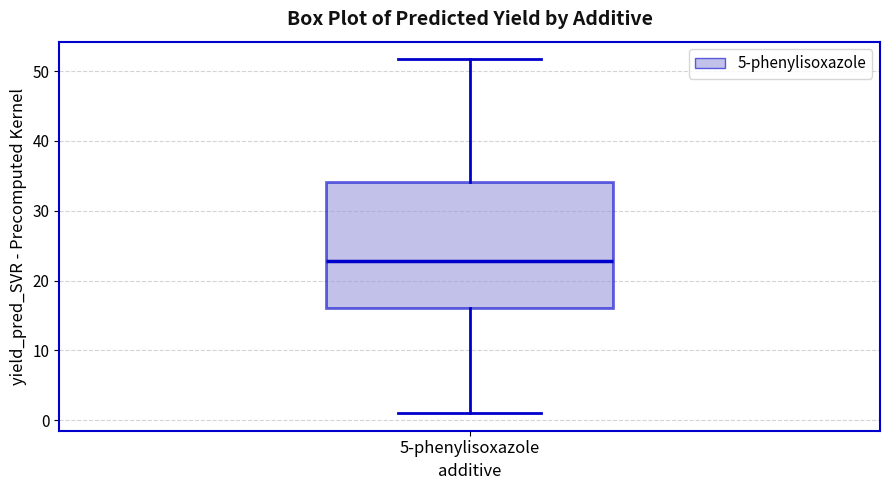

Read this box plot against the y-axis: the position of the median line, the range covered by the box, and the ends of both whiskers. The values are not printed on the chart, so give them approximately, as read against the axis.

median 23, box 16 to 34, whiskers 1 to 52